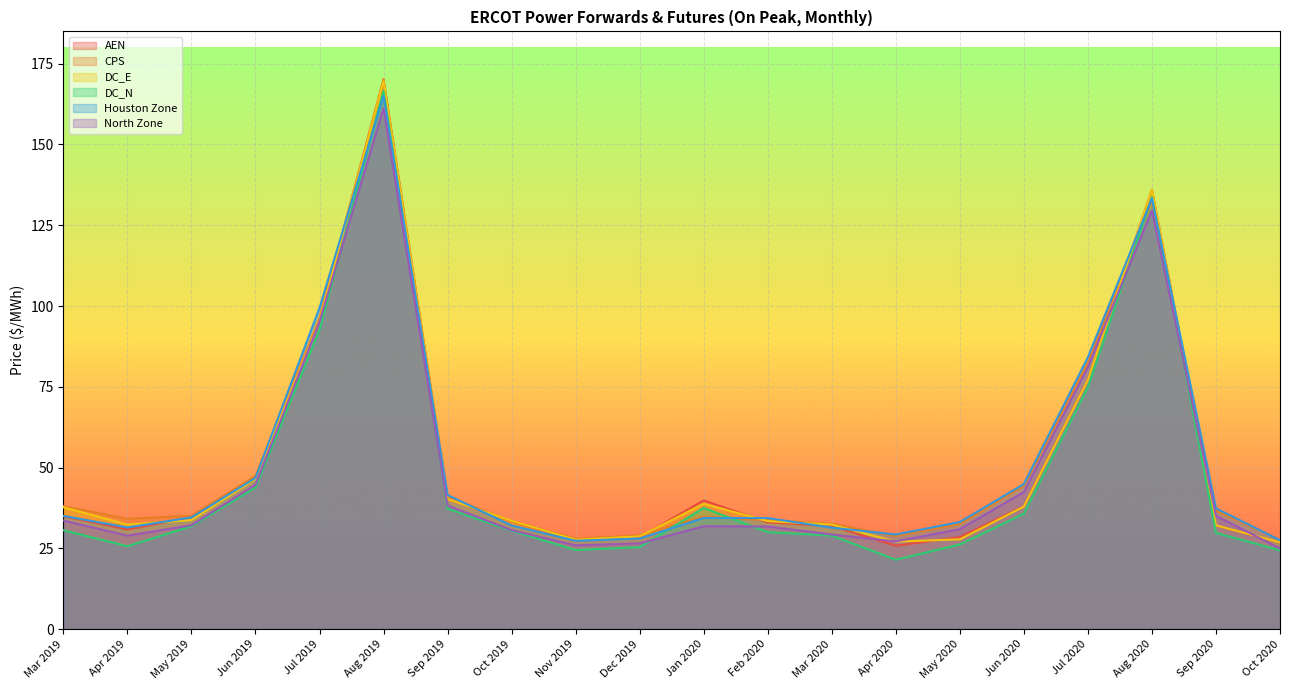

Is it true that Houston Zone equals 31.5 at Apr 2019?

True